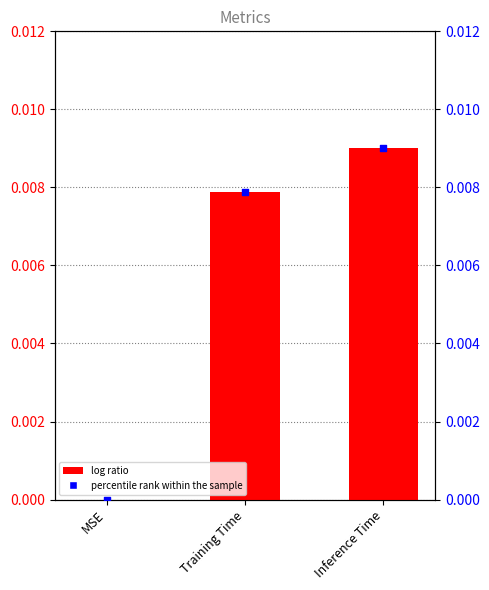

At which category is the sum across all series the highest?

Inference Time